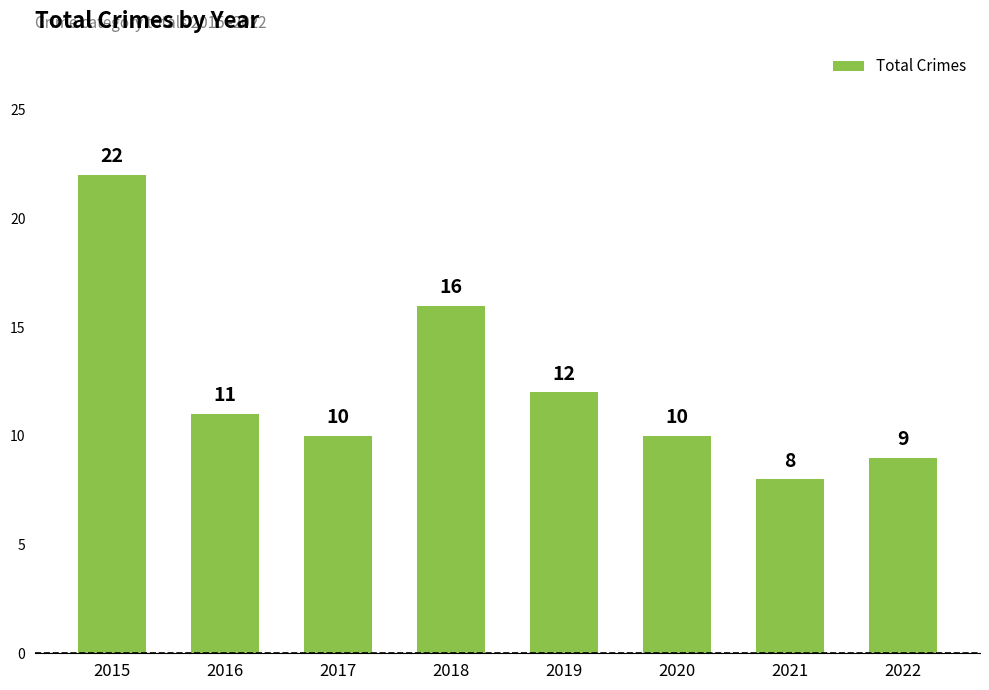

Reading right to left, transcribe all the data shown in this chart.

9	8	10	12	16	10	11	22